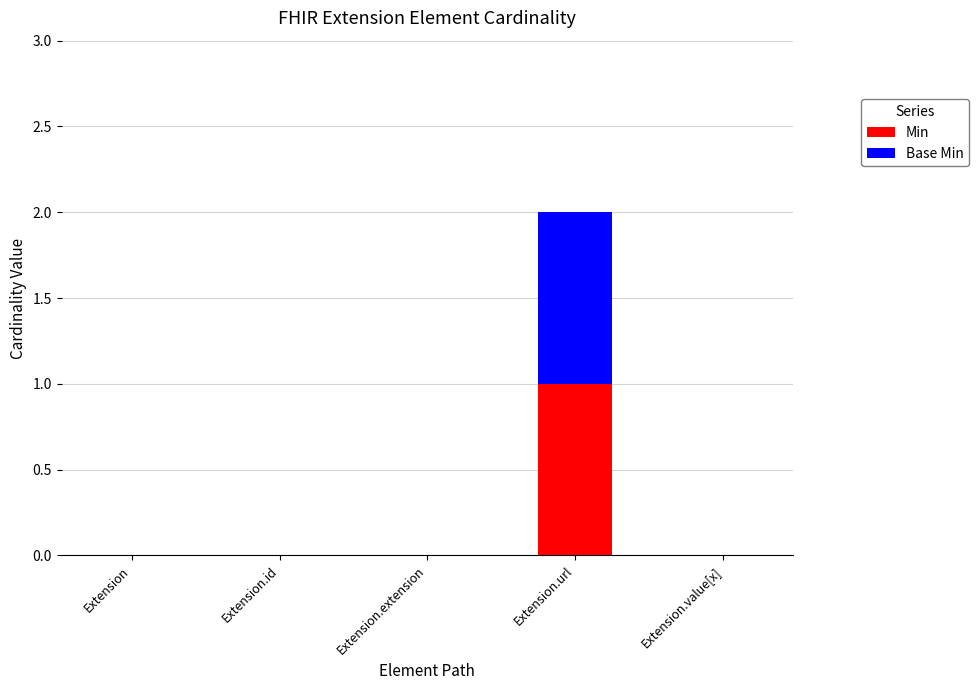

Are the bars horizontal?

No